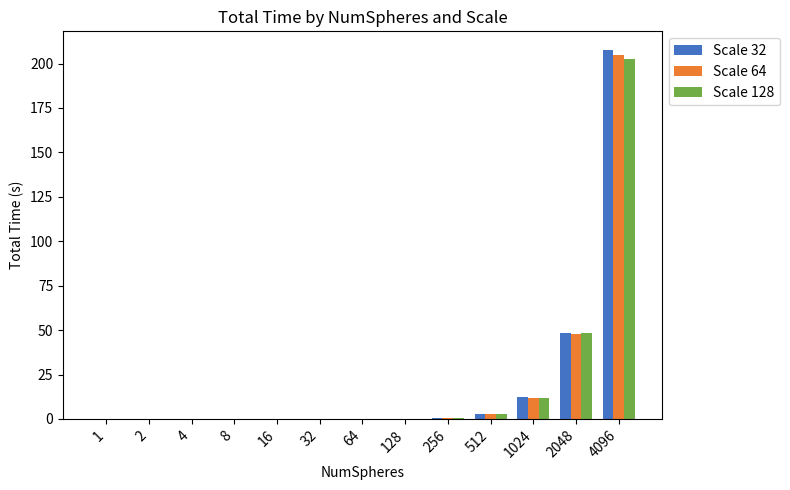

True or false: Scale 32 has a value of 48.4 at 2048.

True